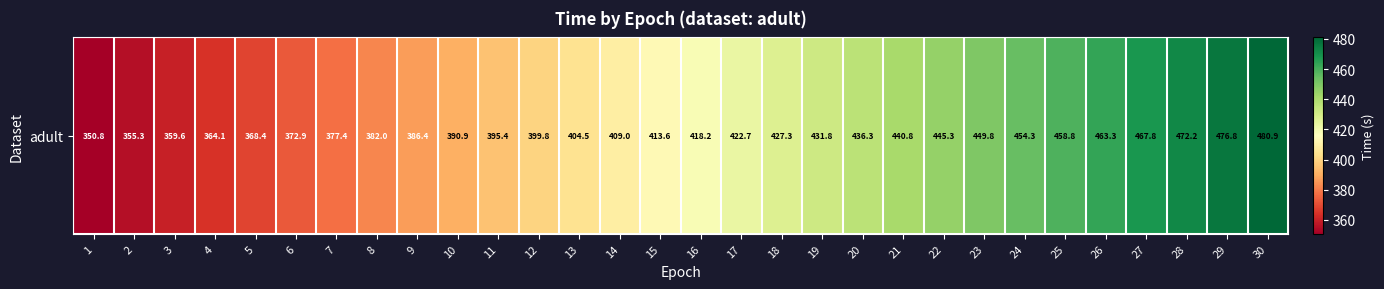

Count the number of data series in this chart.

1